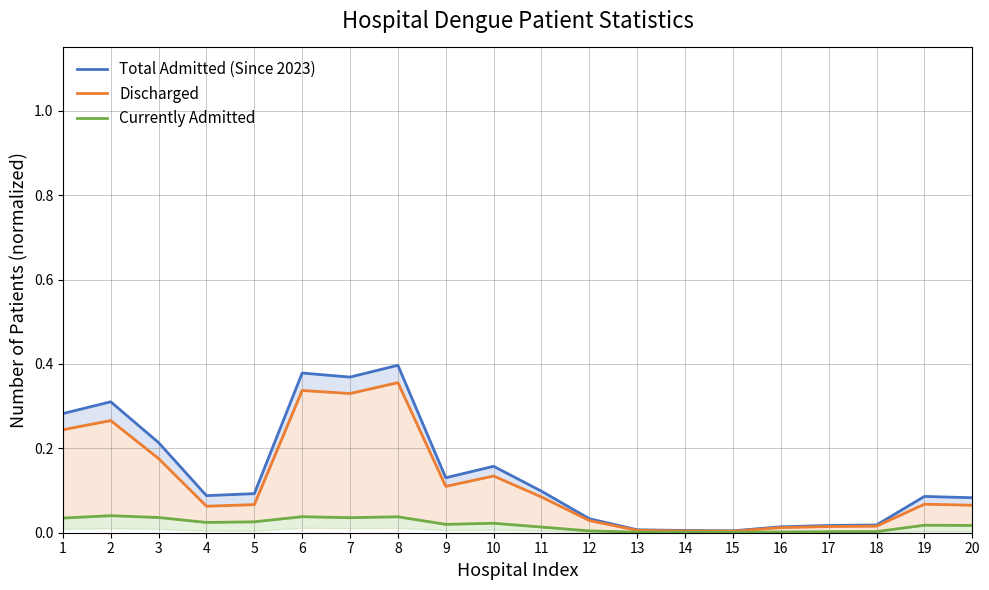

What is the maximum value shown in the chart?

0.4